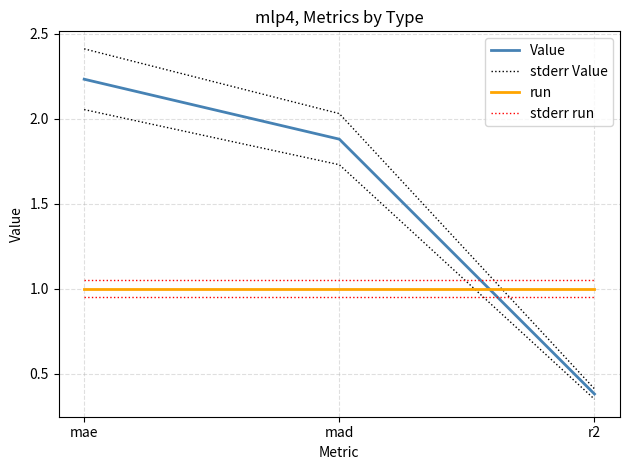

Reading left to right, extract all data points from this chart.

Value: 2.2	1.9	0.4
stderr Value: 2.4	2.0	0.4
run: 1.0	1.0	1.0
stderr run: 1.1	1.1	1.1